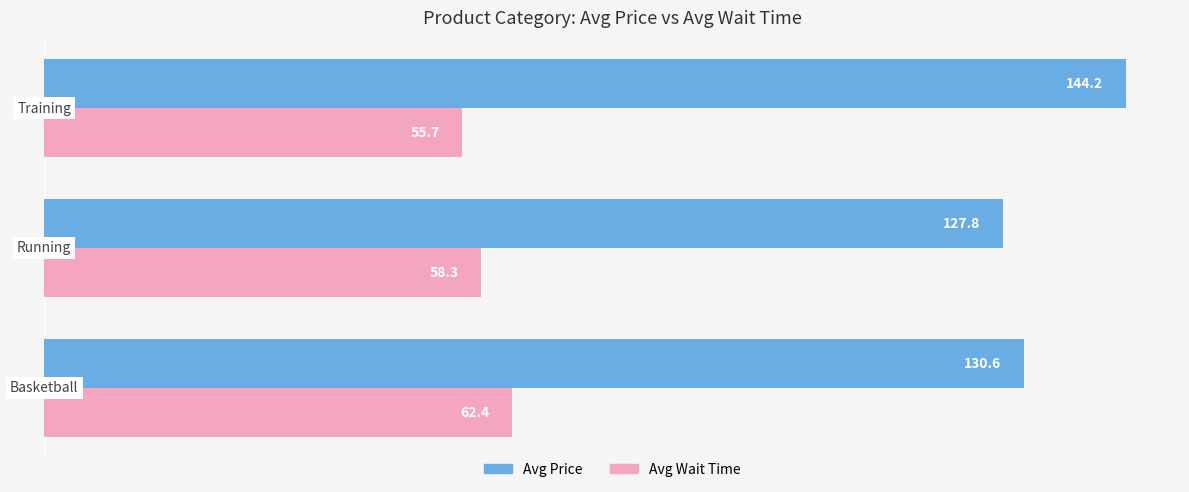

Which series has the largest range (max minus min)?

Avg Price